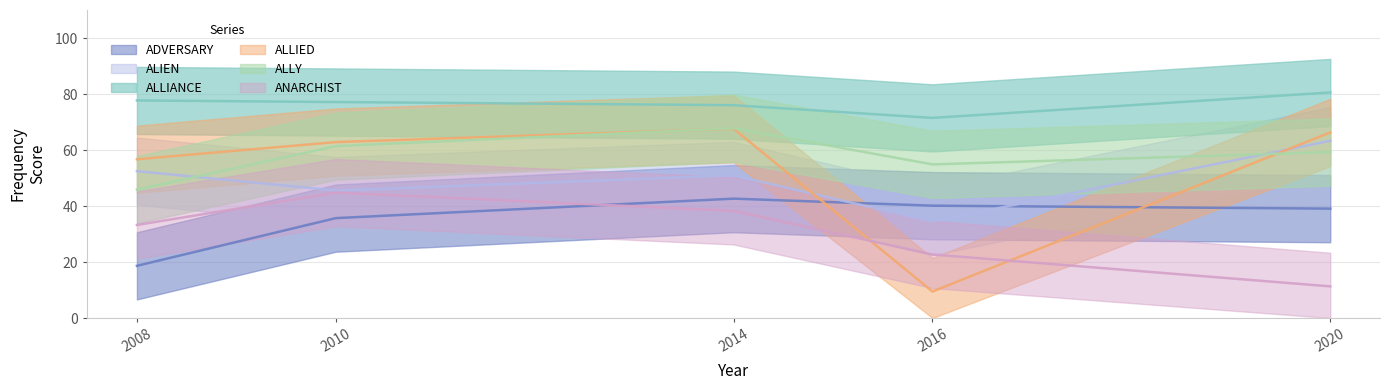

Which category has the lowest value across all series?

2016